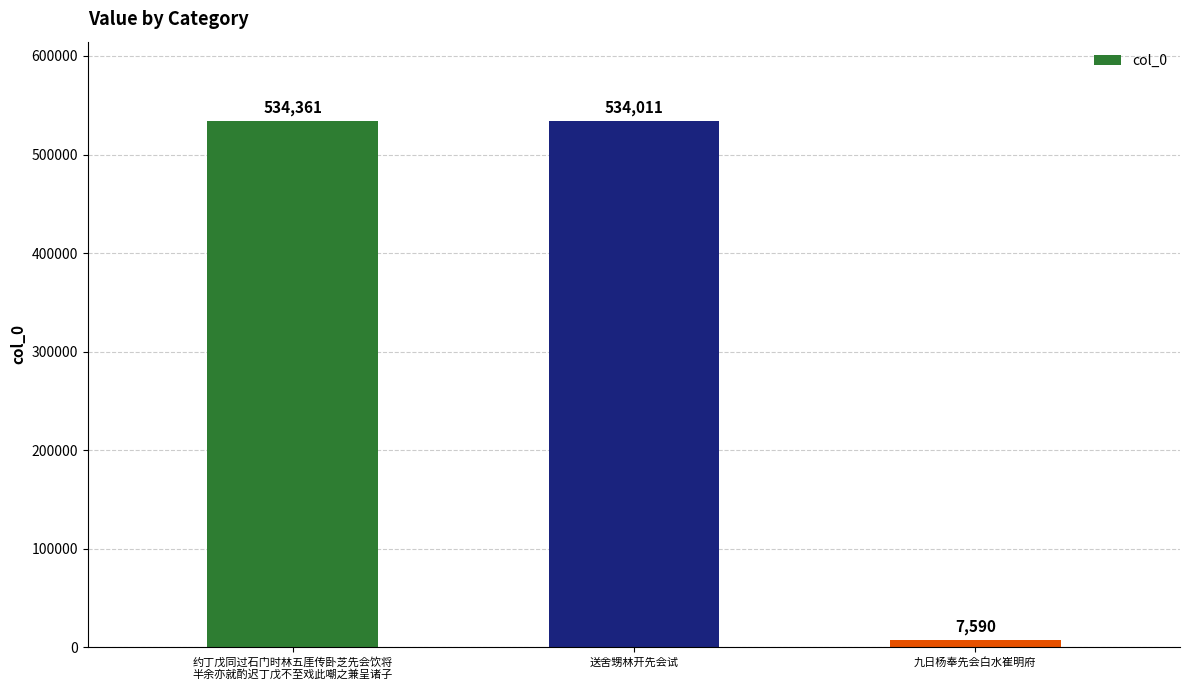

Is it true that the value at 送舍甥林开先会试 is 956186?

False